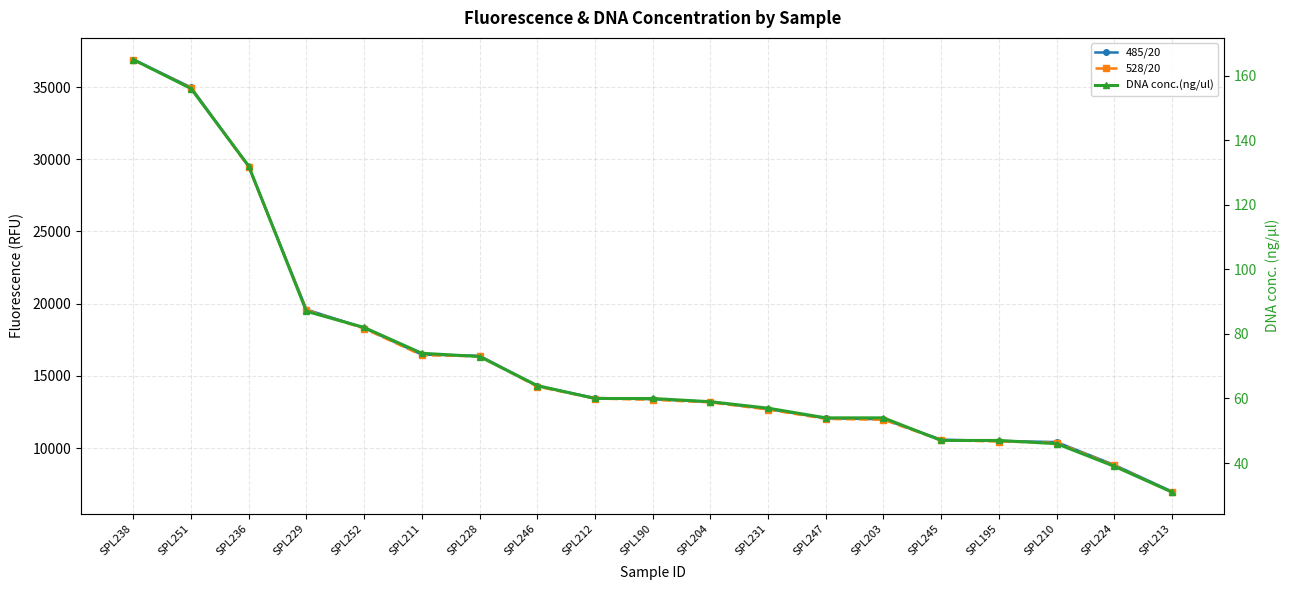

Which series changed the most between SPL251 and SPL195?

485/20